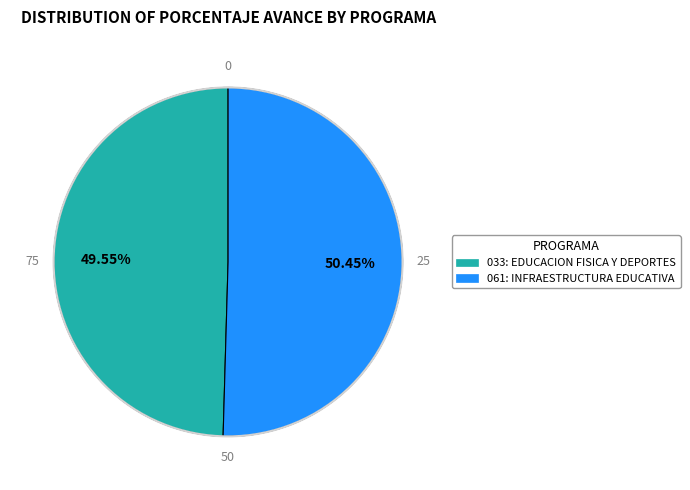

Is there any slice that represents more than half of the pie?

Yes